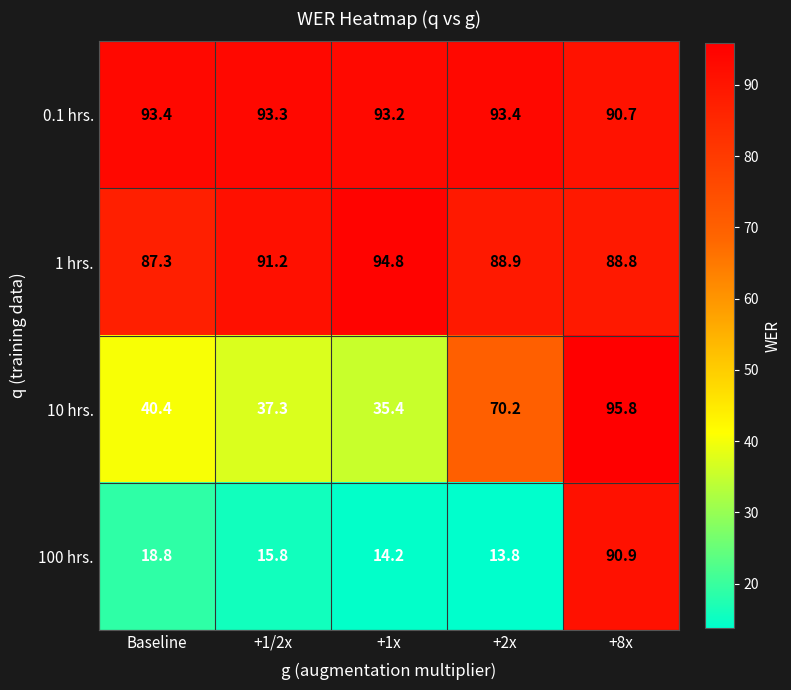

Rank the series by their maximum value, from highest to lowest.

10 hrs., 1 hrs., 0.1 hrs., 100 hrs.